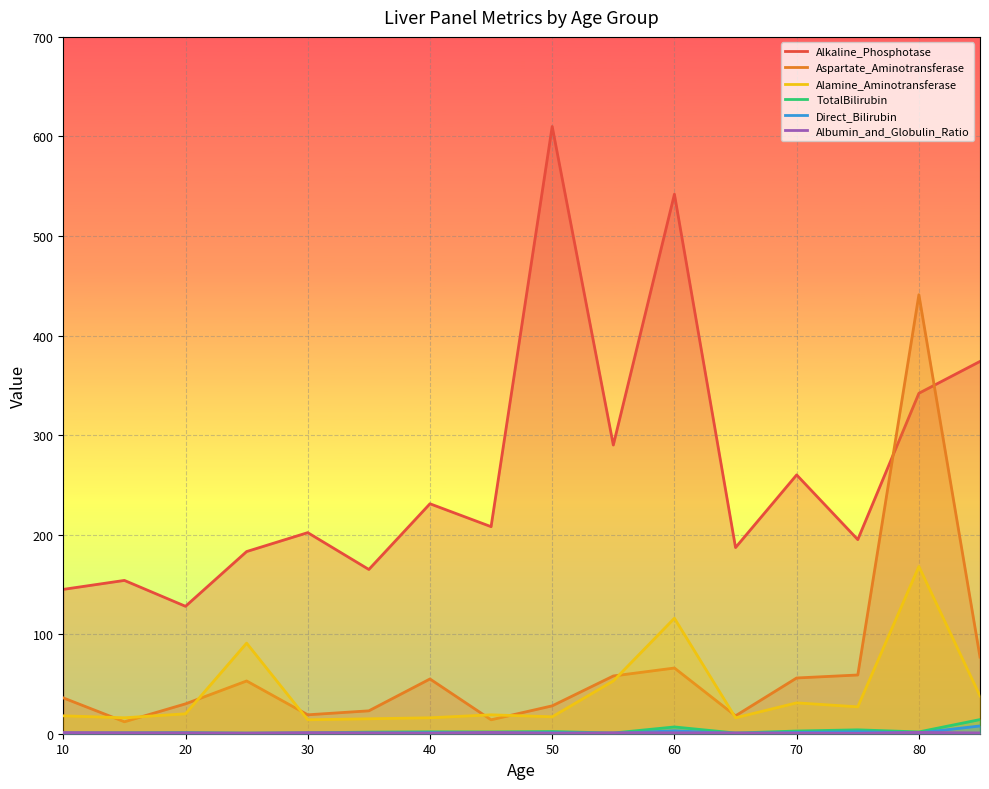

Which series has the largest range (max minus min)?

Alkaline_Phosphotase